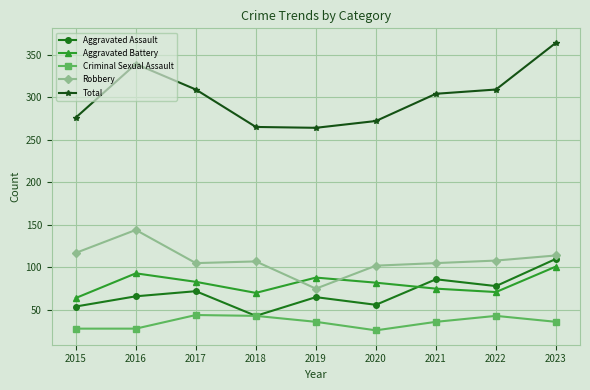

What is the average value of the Aggravated Assault series?

70